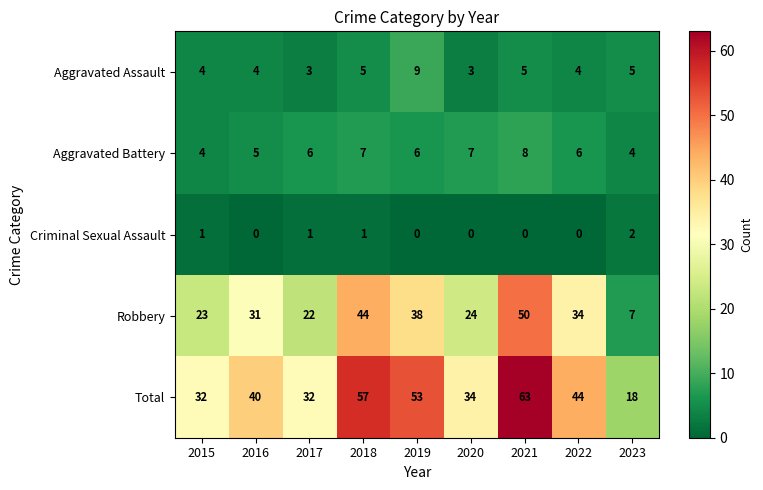

Is it true that Robbery equals 22 at 2017?

True